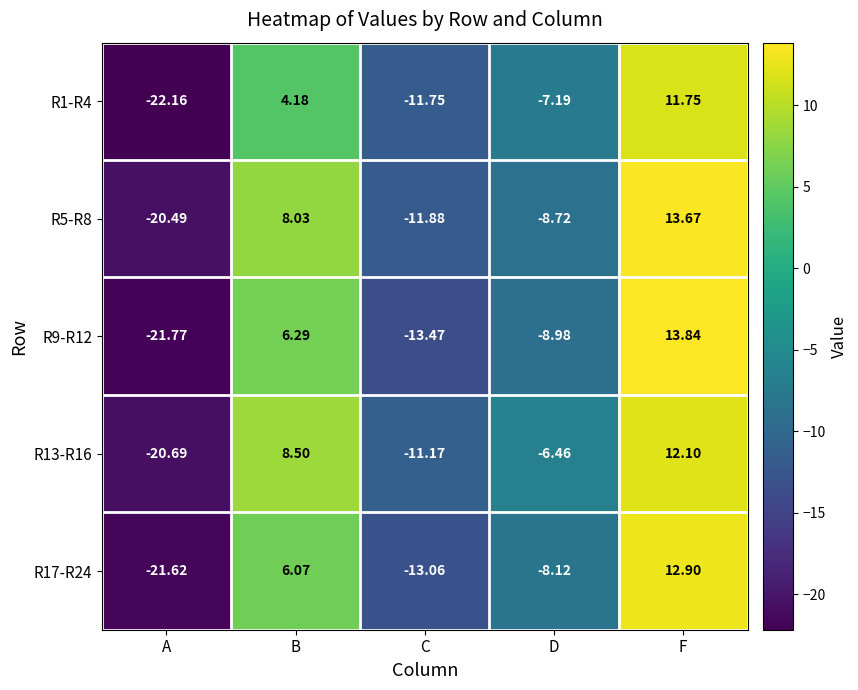

Is the value of R9-R12 at D greater than the value of R13-R16 at D?

No